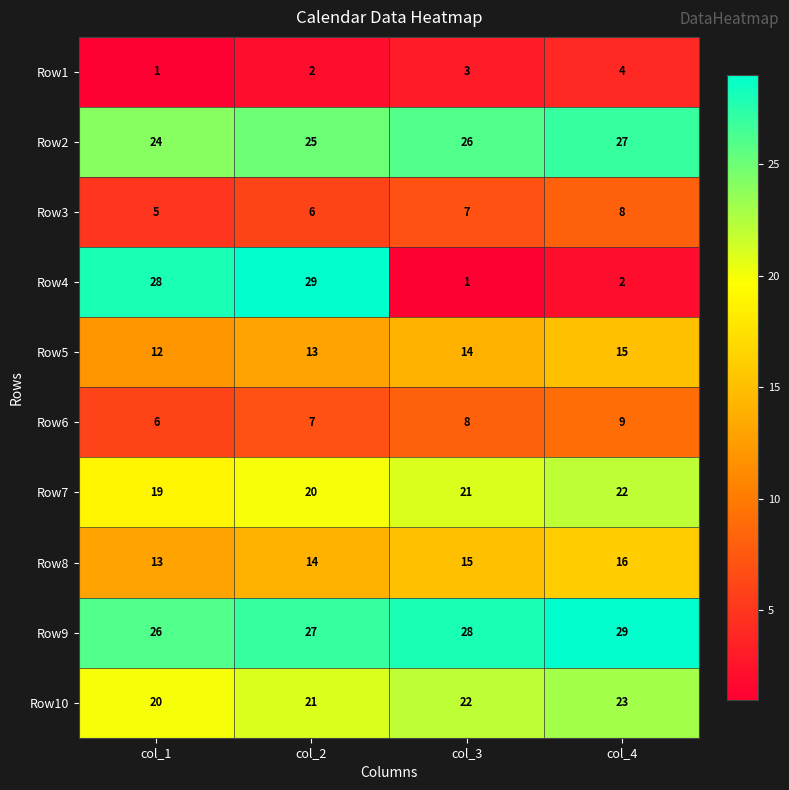

What is the average value of the Row2 series?

26